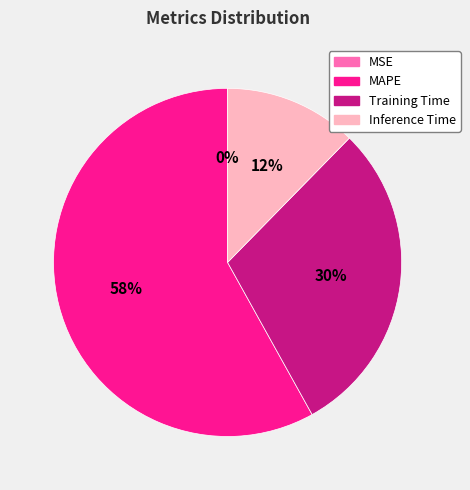

Which category has the biggest portion of the pie?

MAPE